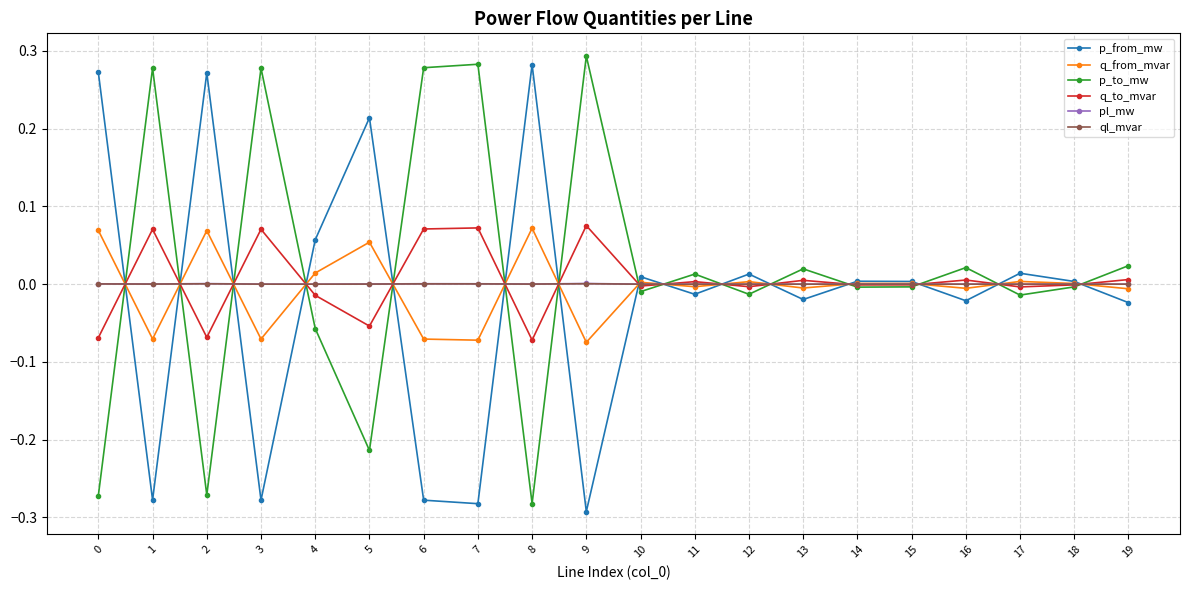

After their last crossing, which series has the higher values: p_from_mw or p_to_mw?

p_to_mw